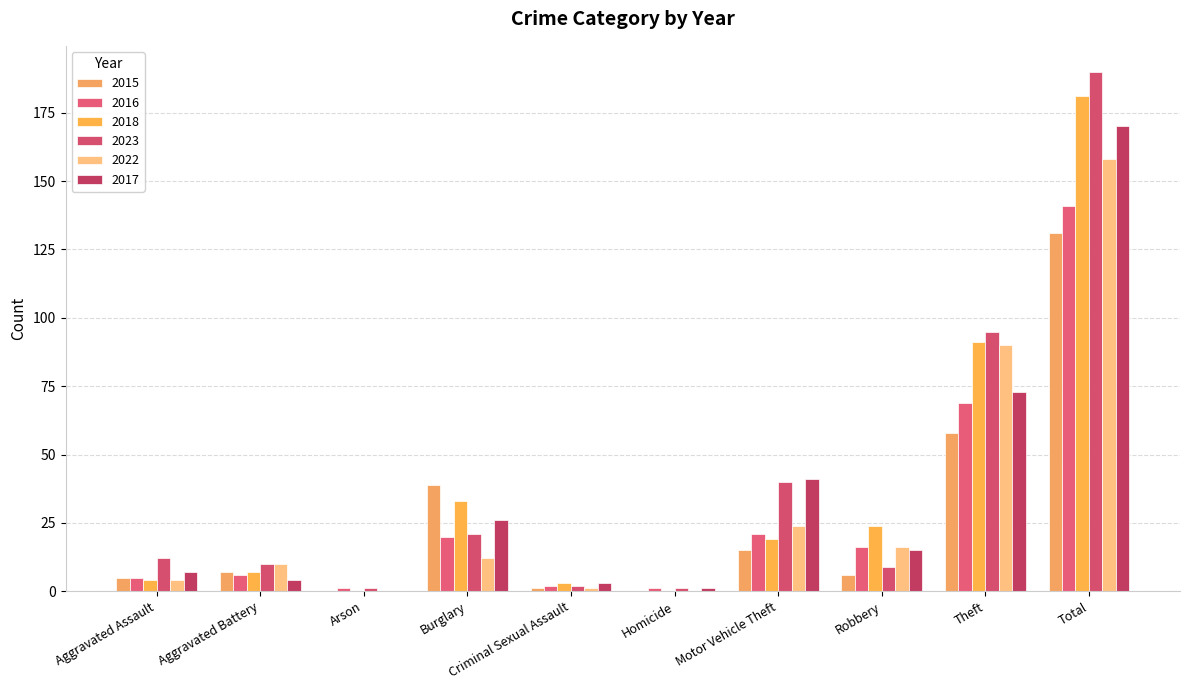

Which series has the widest spread of values?

2023